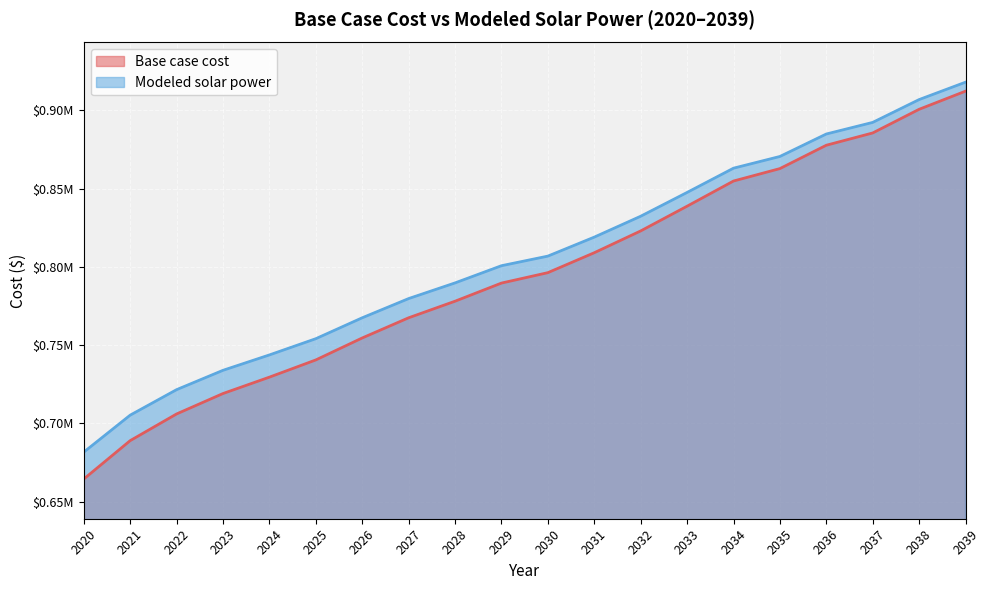

How many distinct data groups are displayed?

2